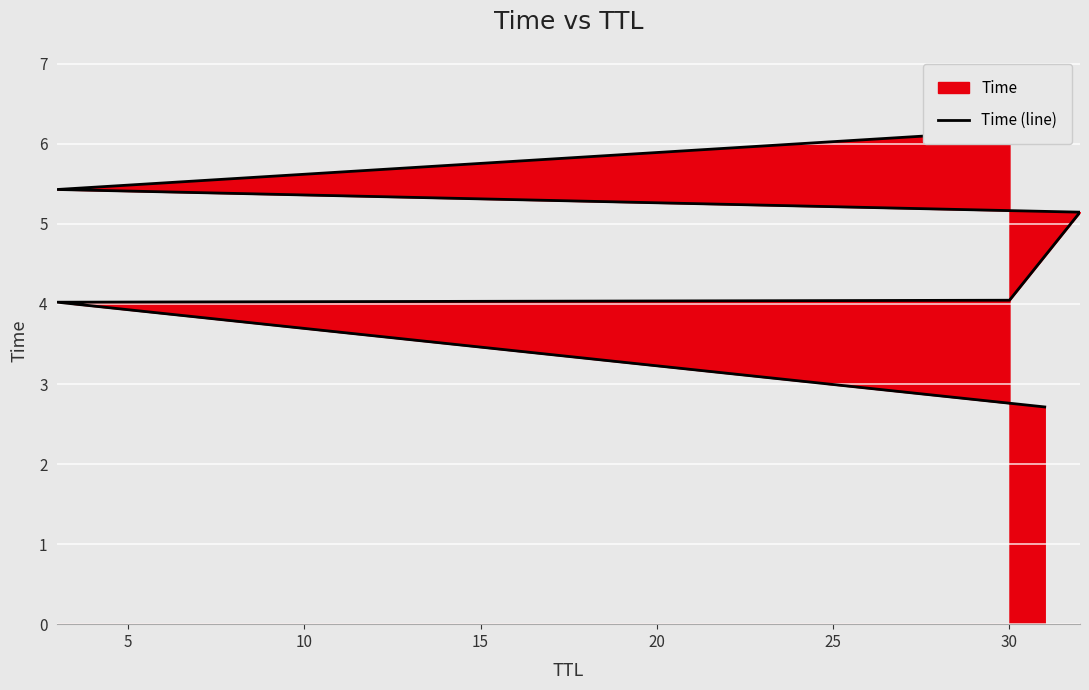

What is the average value?

4.6